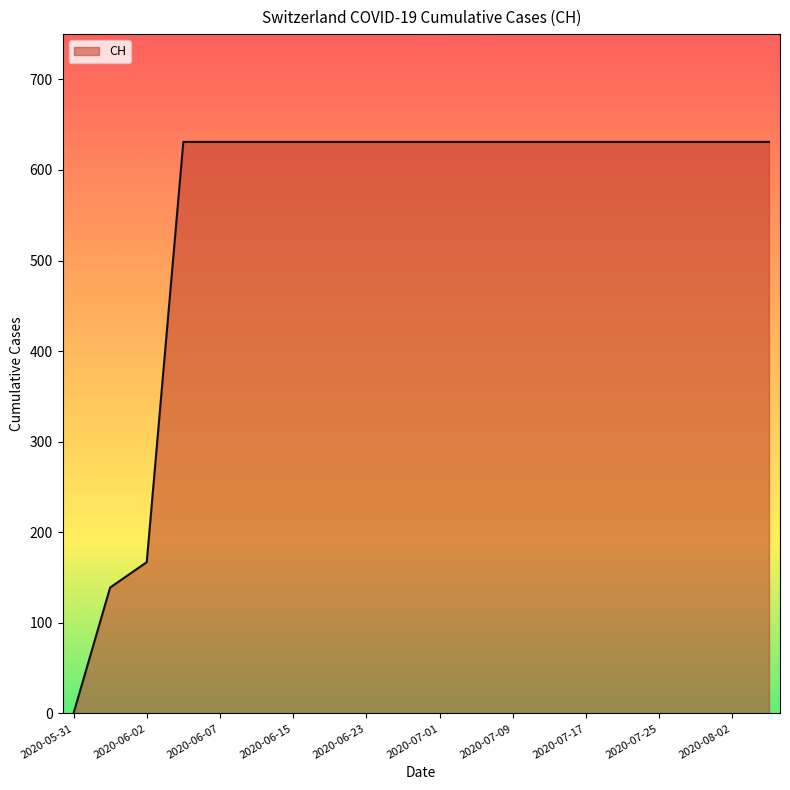

What is the maximum value shown in the chart?

631